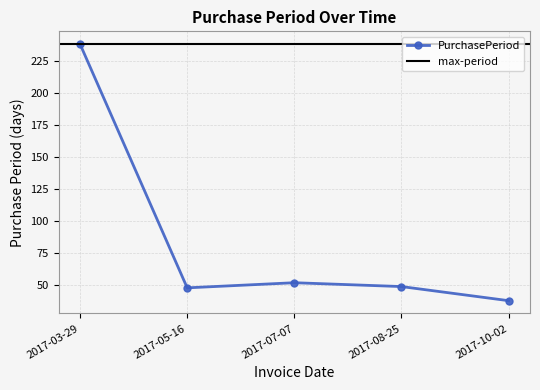

Which label corresponds to the largest value in the chart?

2017-03-29